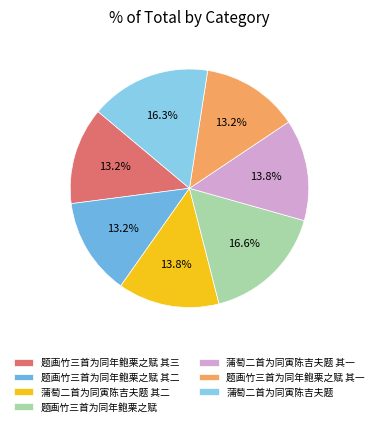

To the nearest percent, what percentage of the pie is 蒲萄二首为同寅陈吉夫题 其一?

14%